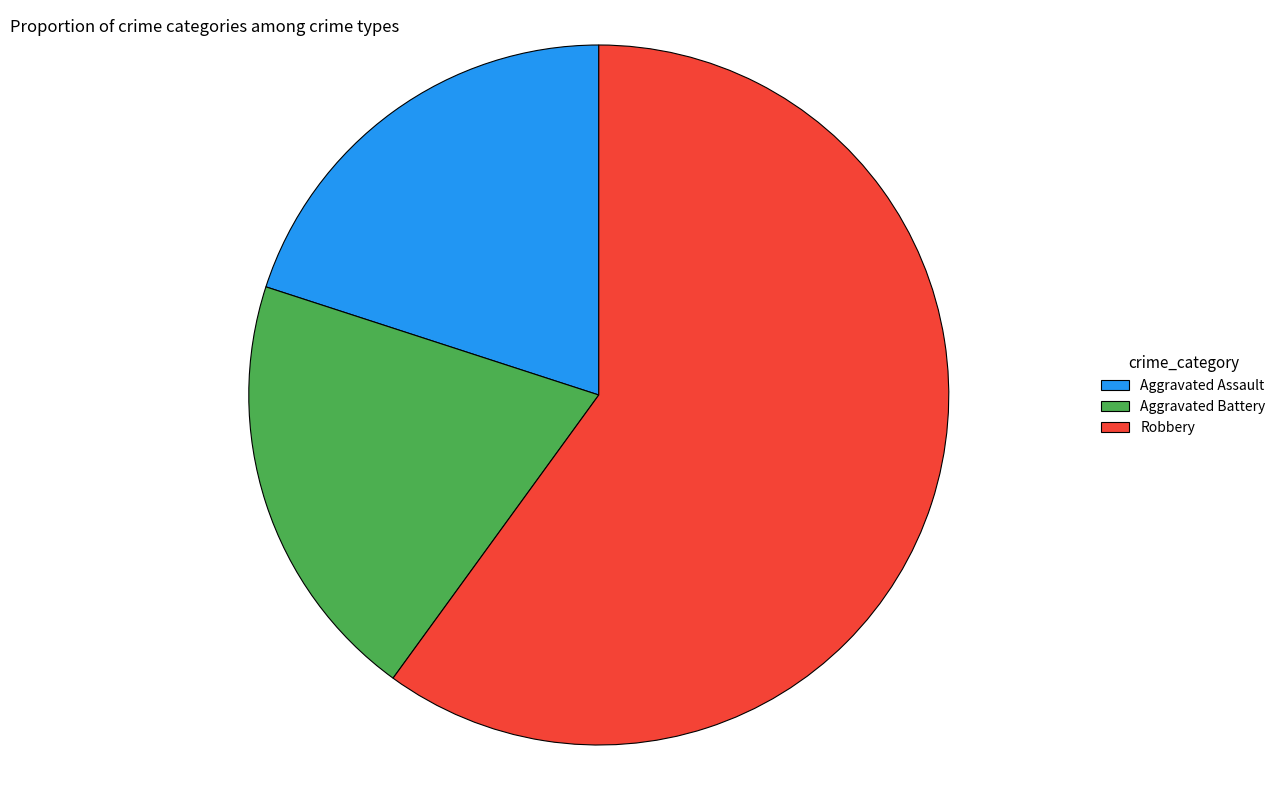

Which category accounts for the majority?

Robbery